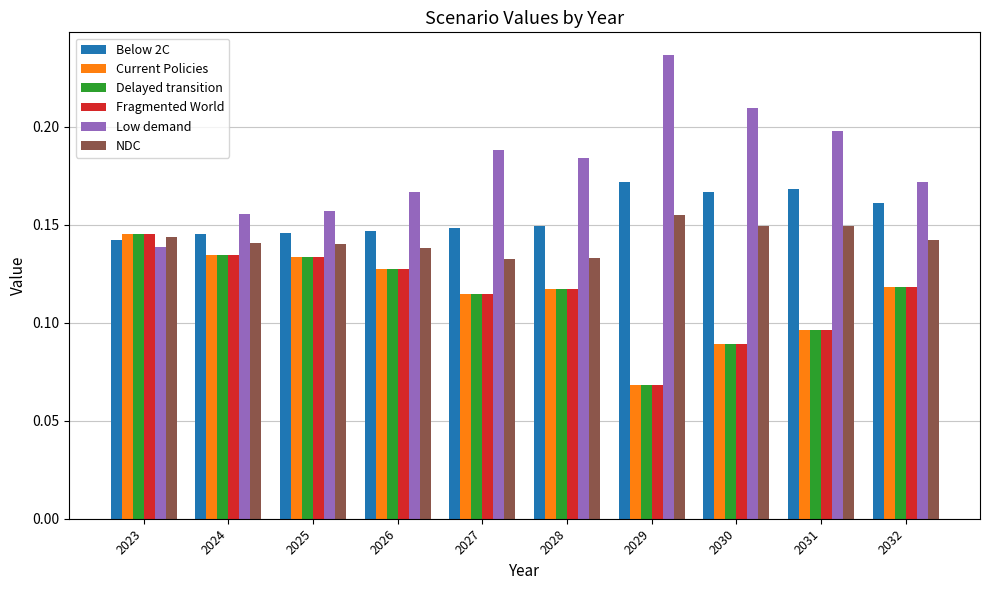

Does the chart contain any negative values?

No